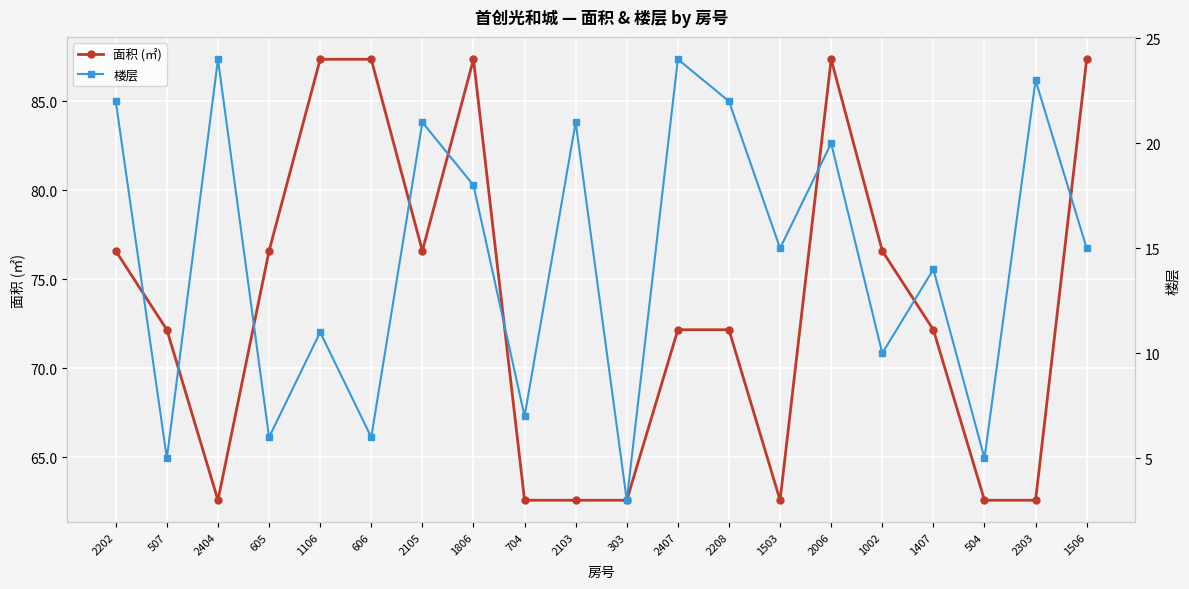

At which category does the chart reach its minimum across all series?

303